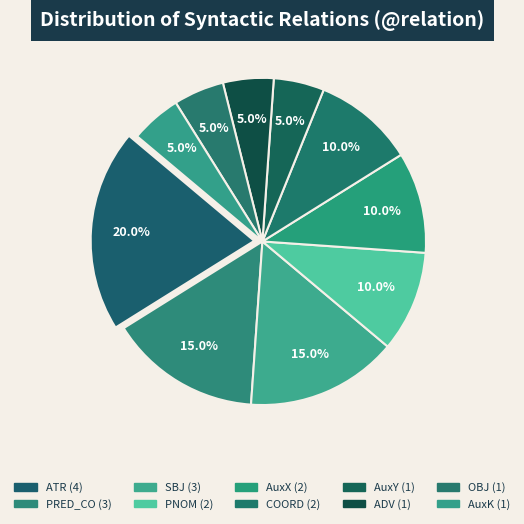

Does any single category account for the majority?

No